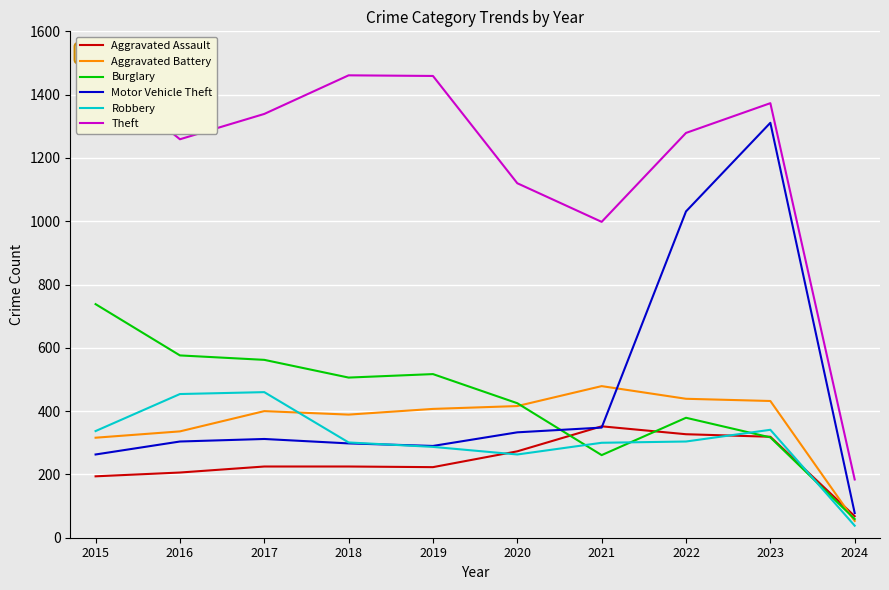

What is the average value of the Burglary series?

434